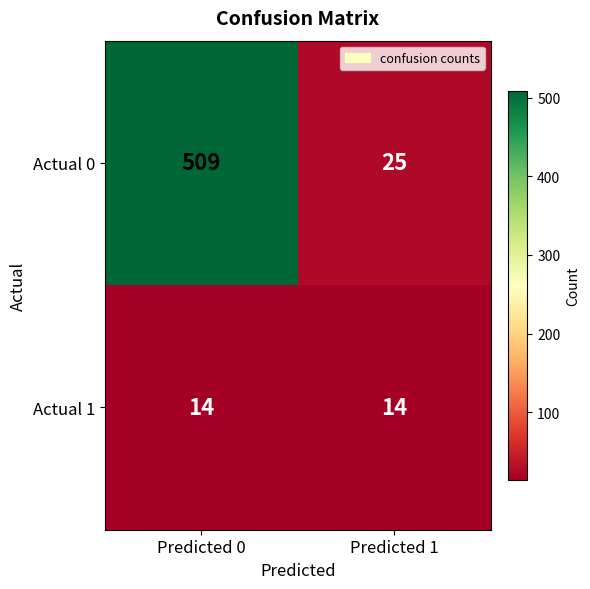

At which category is the sum across all series the highest?

Predicted 0